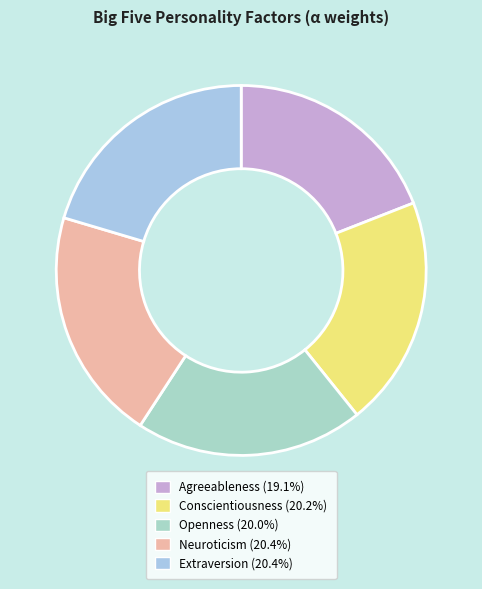

Which slice is the smallest?

Agreeableness